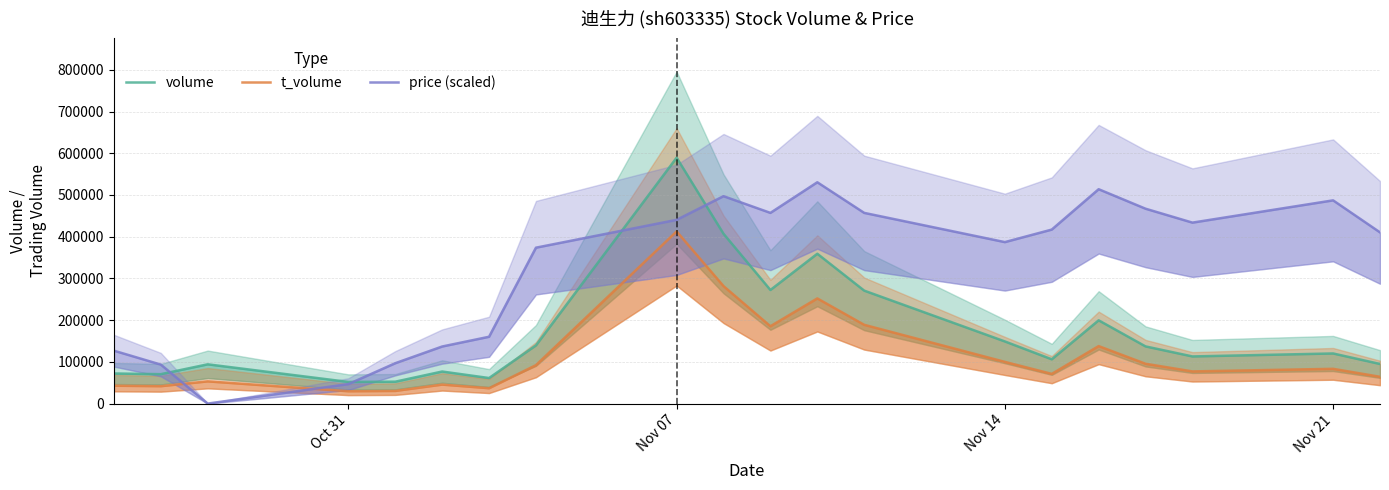

What is the minimum value for volume?

51865.0